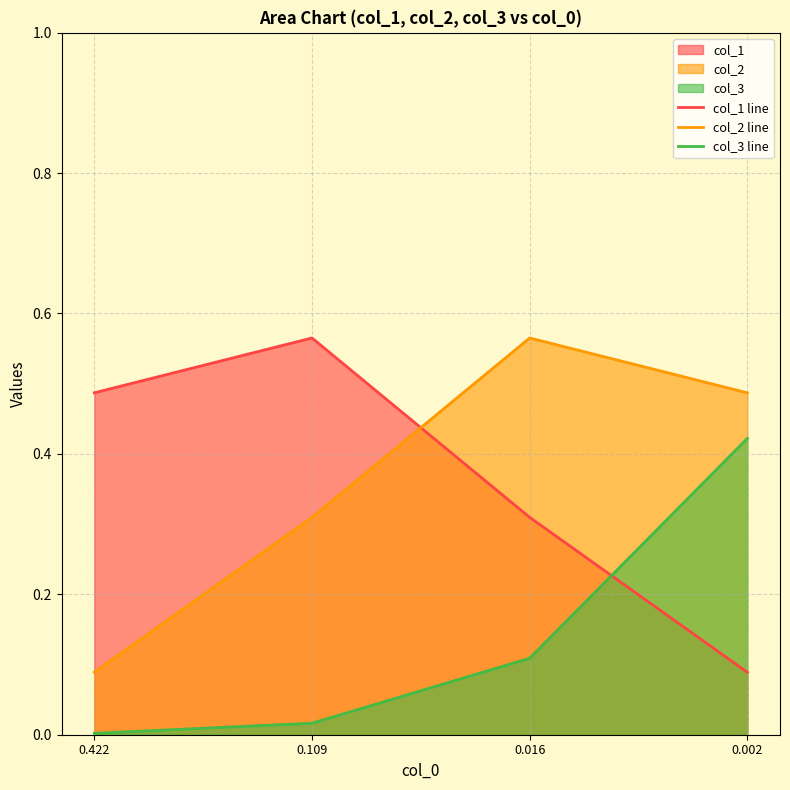

True or false: col_2 line has a value of 0.0 at 0.422.

False